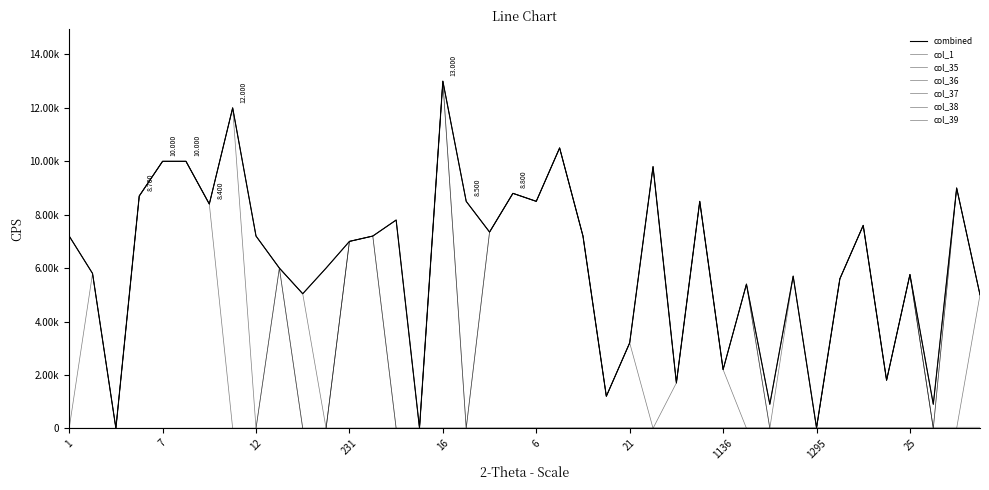

At which category is the sum across all series the highest?

16